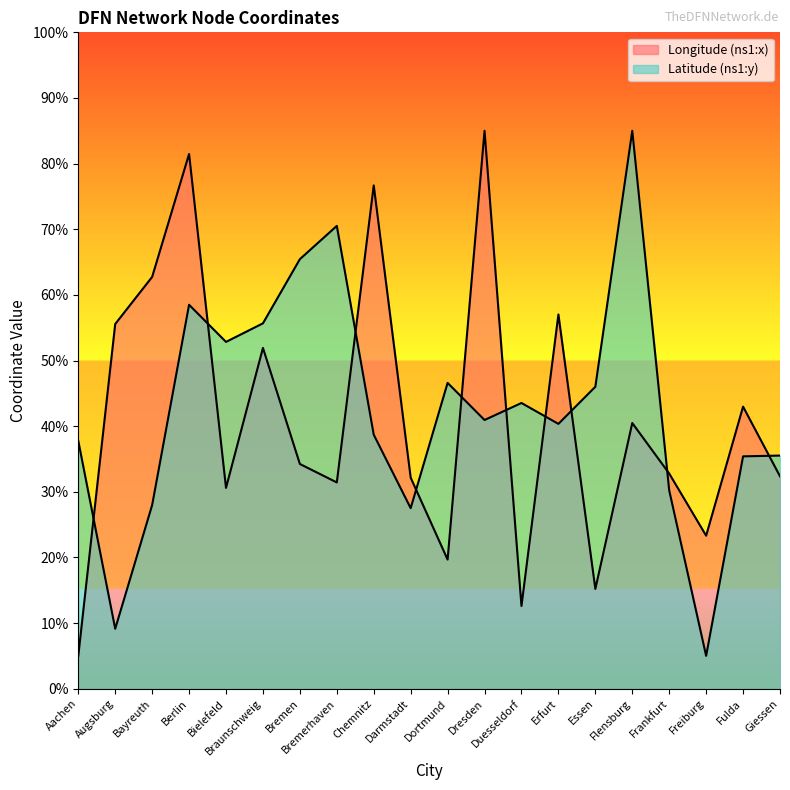

Rank the series by their average value, from highest to lowest.

Latitude (ns1:y), Longitude (ns1:x)